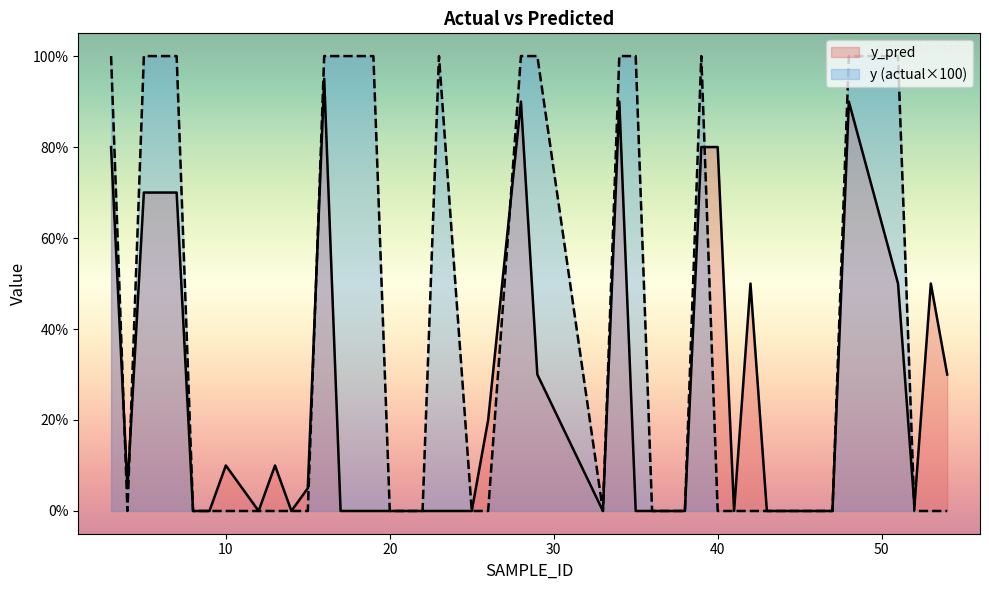

The y_pred series shows 0 at 20. True or false?

True